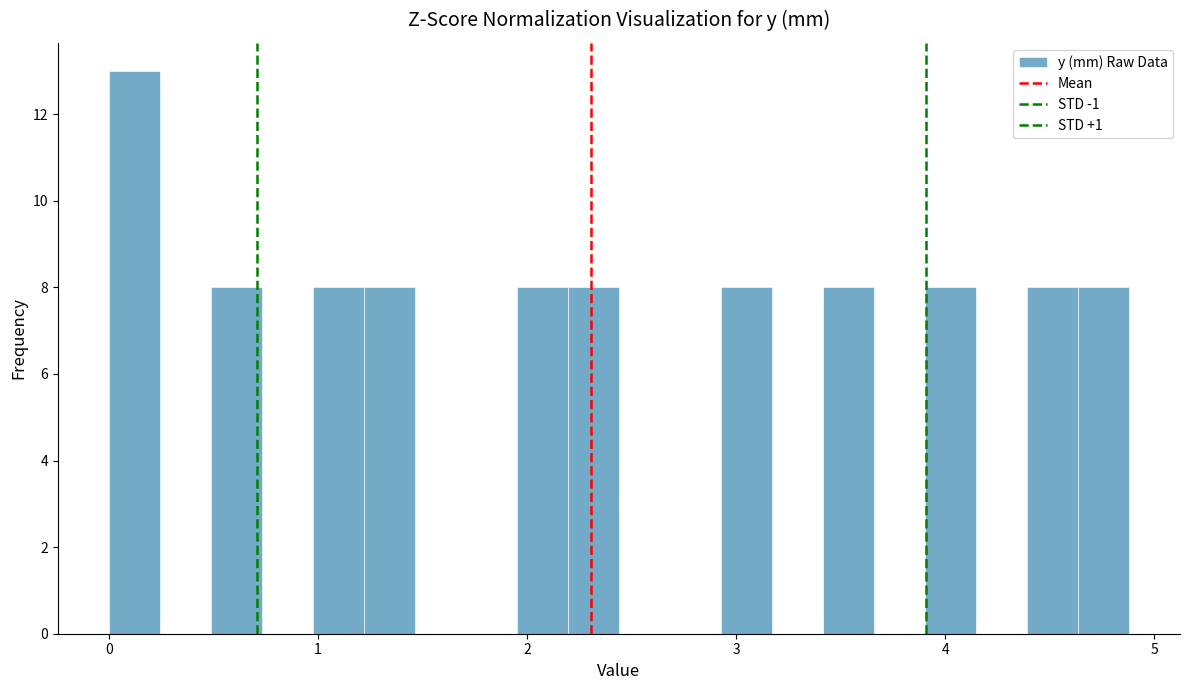

Read against the x-axis, roughly where is the centre of the tallest bar?

0.1